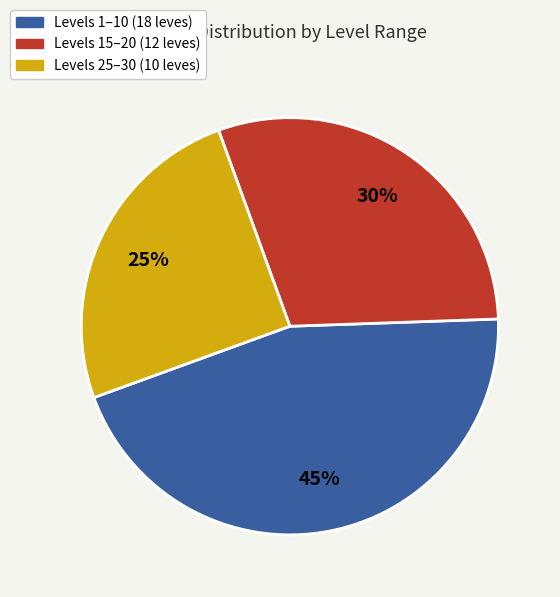

To the nearest percent, what is the average slice percentage?

33%